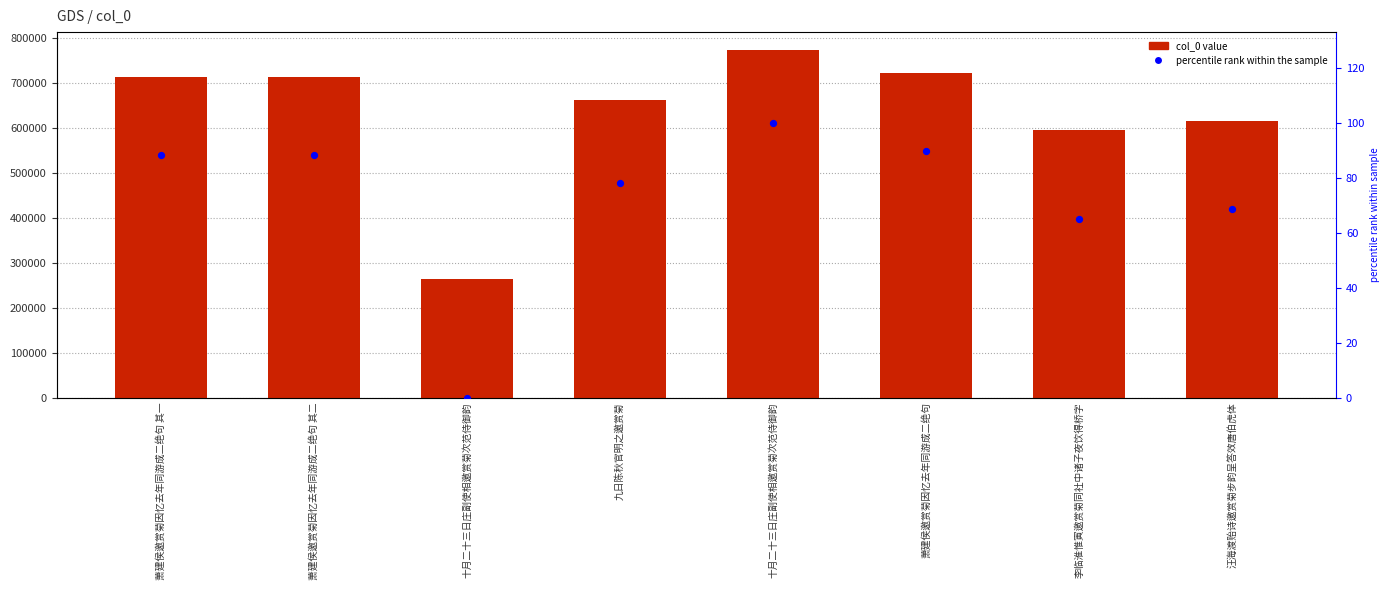

What are all the series names shown in the legend?

col_0, percentile rank